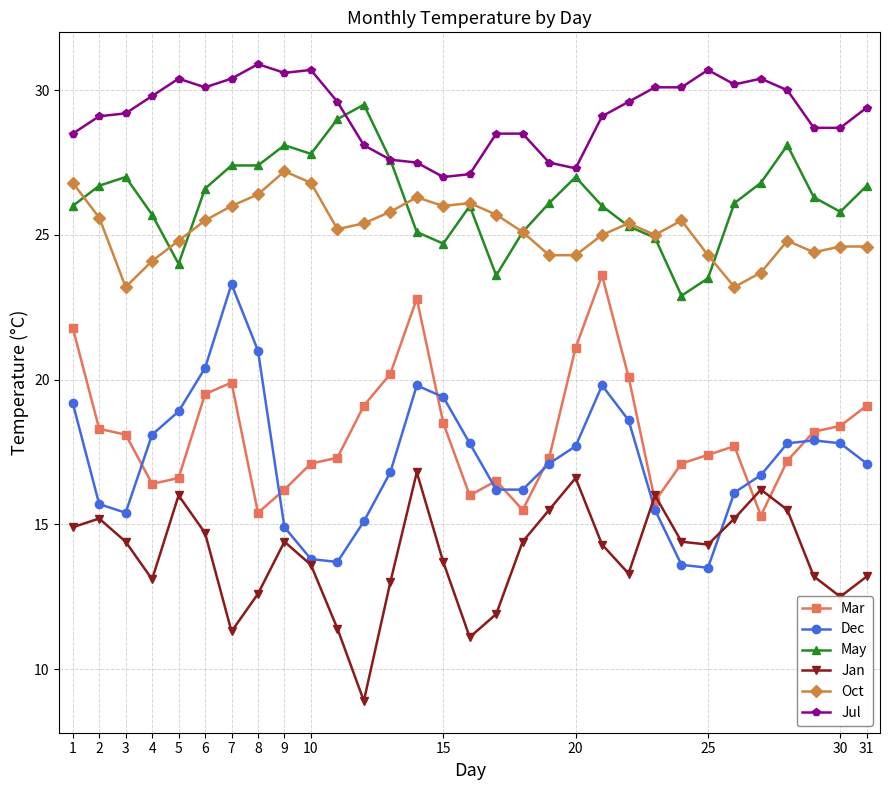

How many data points in Jan are less than 14?

14